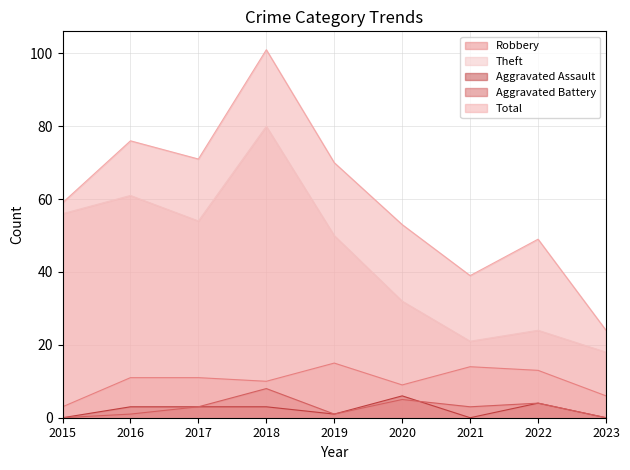

Which series has the largest total across all categories?

Total